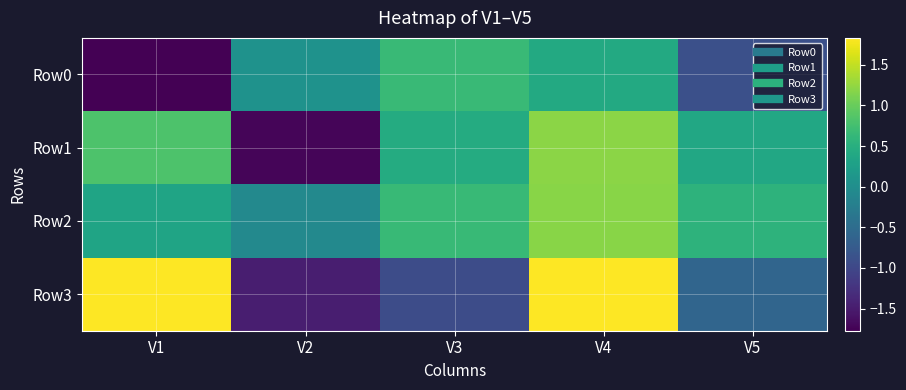

What is the total value across all series at V5?

-0.5